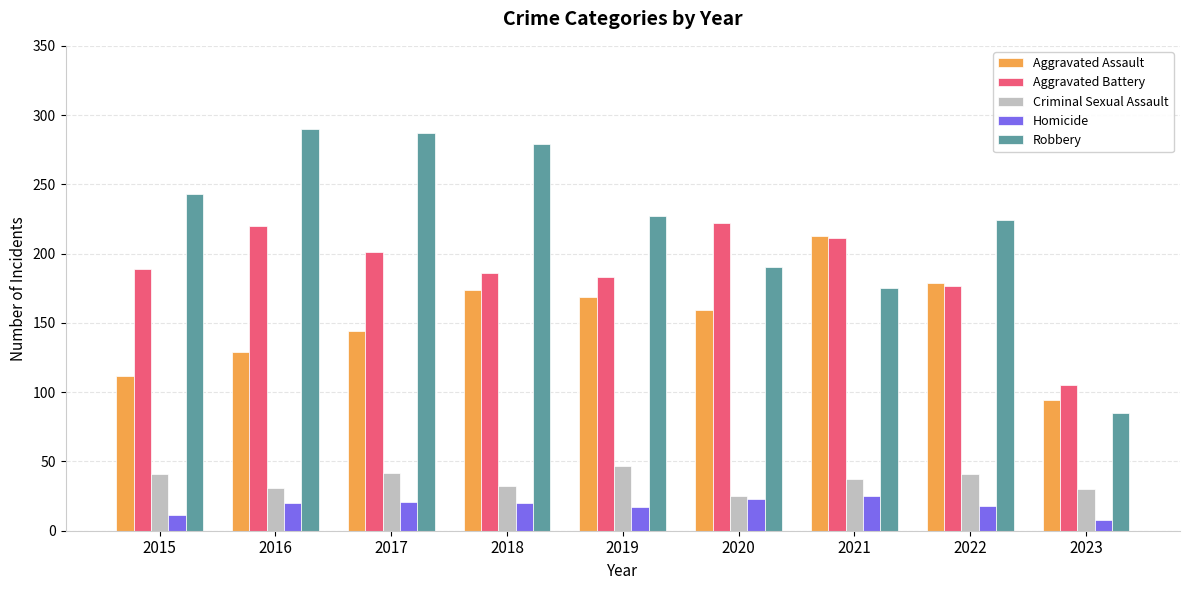

What is the maximum value shown in the chart?

290